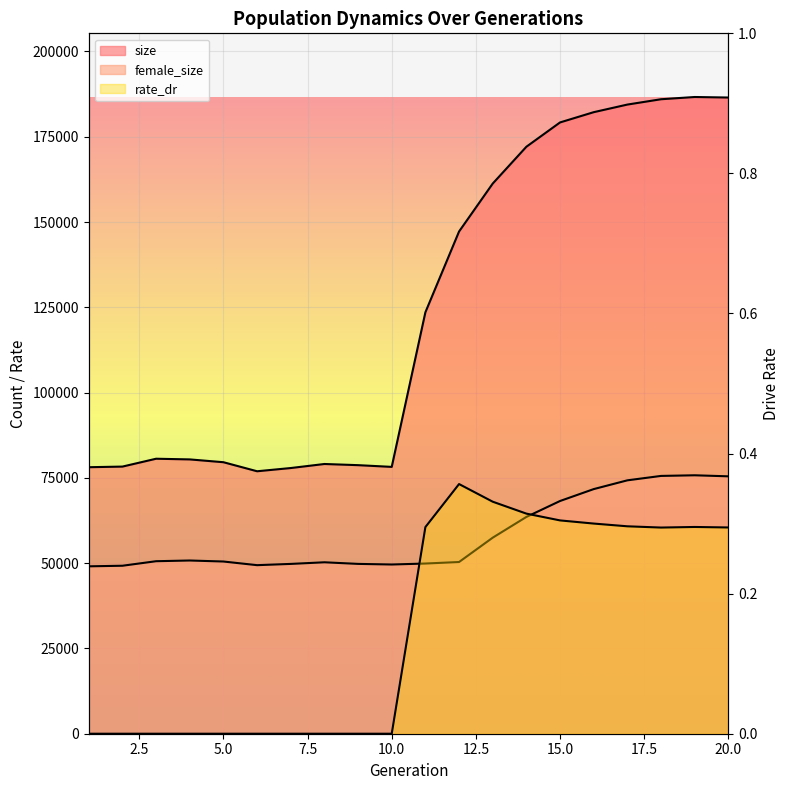

Which category has the highest value across all series?

19